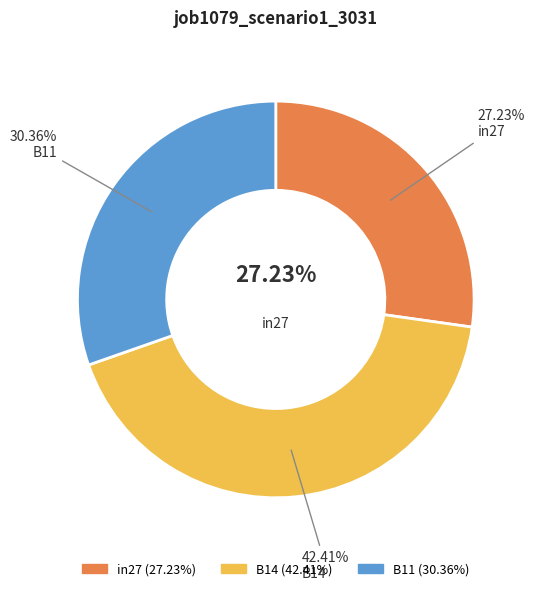

Does B14 represent more than half of the total?

No